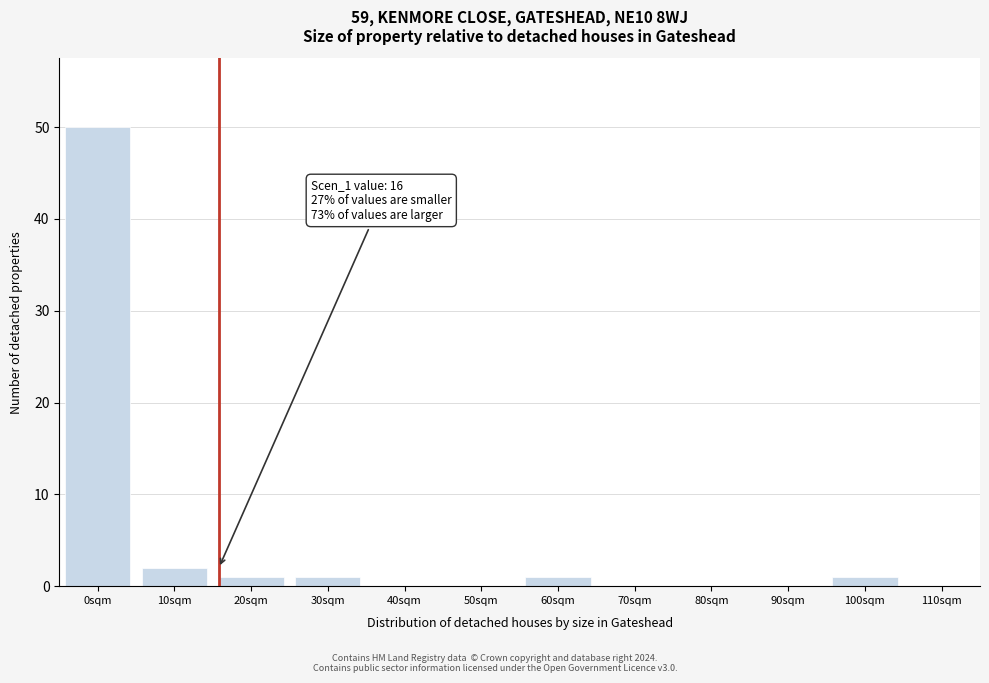

Reading left to right, extract all data points from this chart.

0sqm=50	10sqm=2	20sqm=1	30sqm=1	40sqm=0	50sqm=0	60sqm=1	70sqm=0	80sqm=0	90sqm=0	100sqm=1	110sqm=0